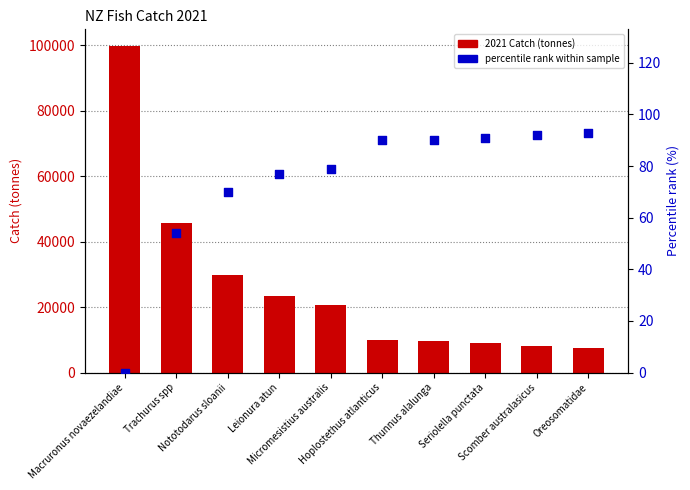

At how many categories does at least one series exceed 47986?

1